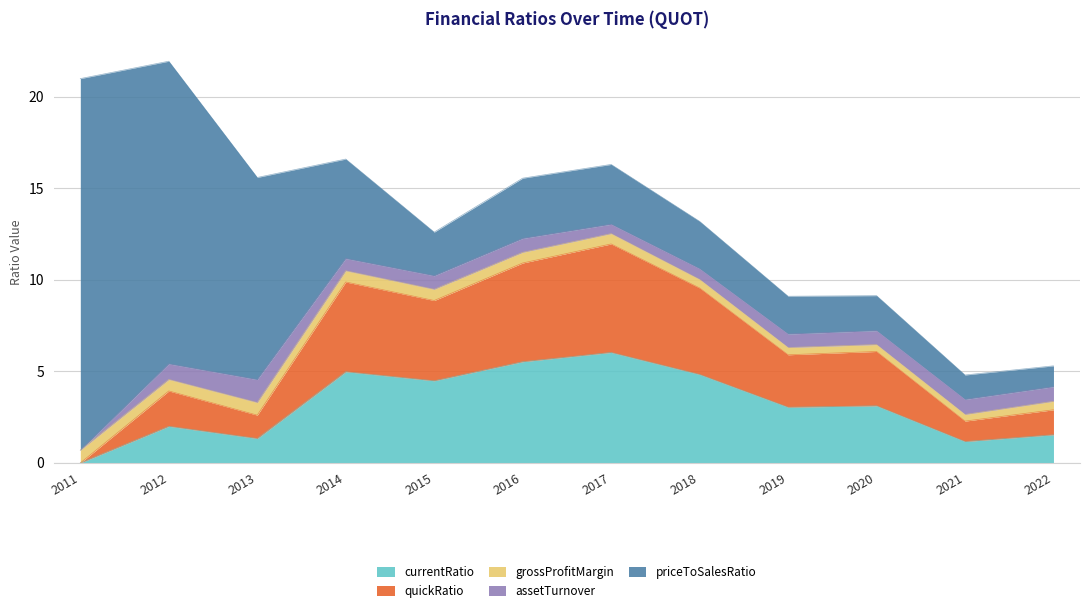

What is the sum of the assetTurnover values at 2016 and 2020?

1.5